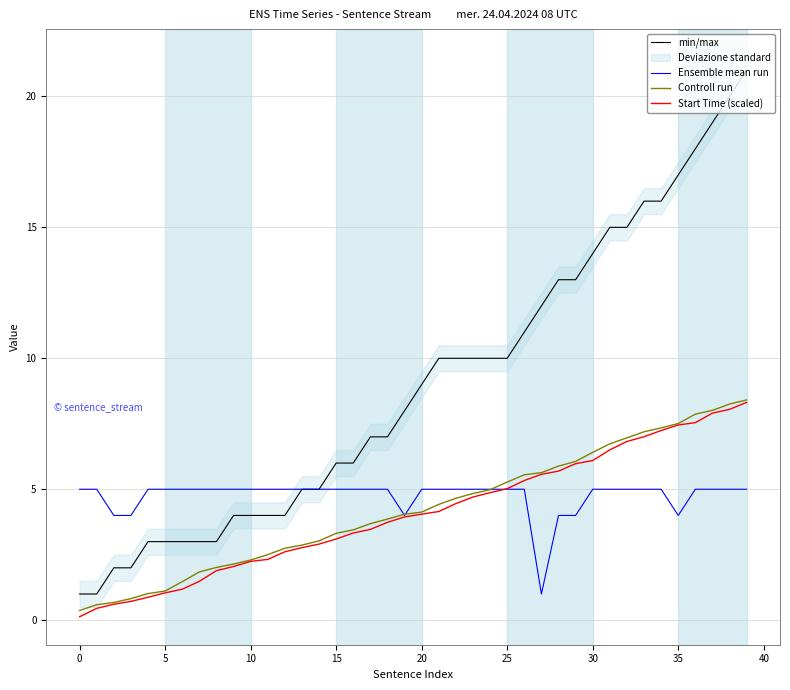

Count the Ensemble mean run values in the range 5 to 6.

33